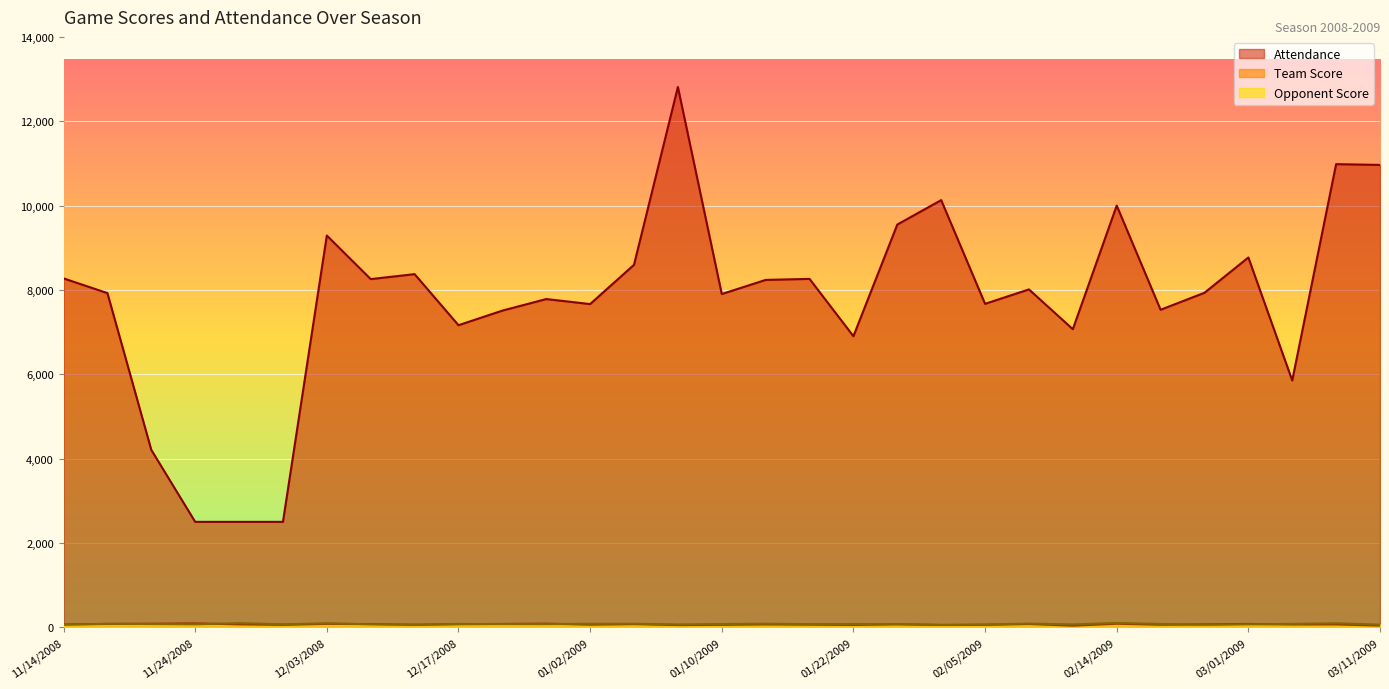

Which category has the lowest value in the Attendance series?

11/24/2008